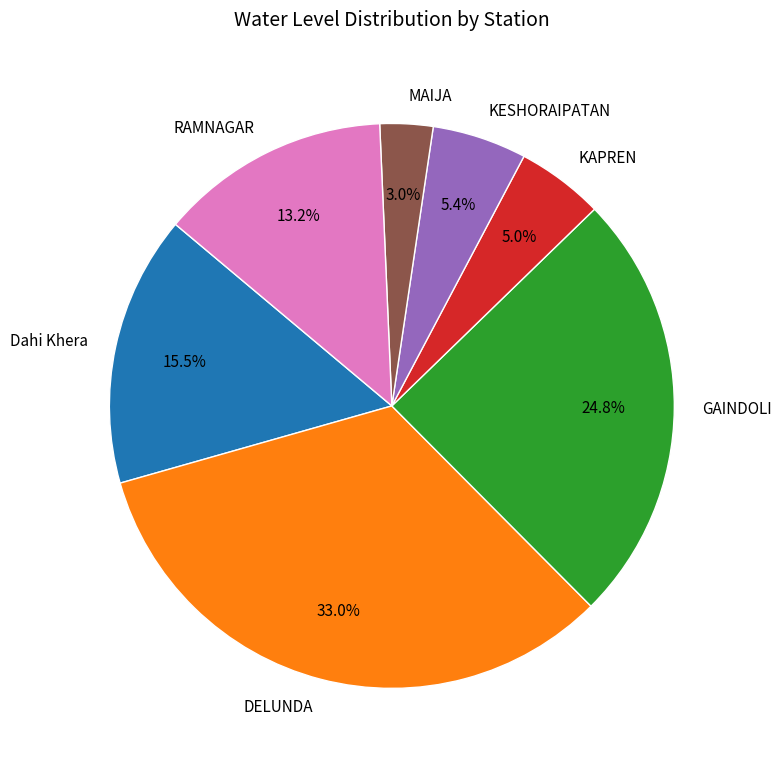

Is it true that MAIJA is 10% of the pie?

False